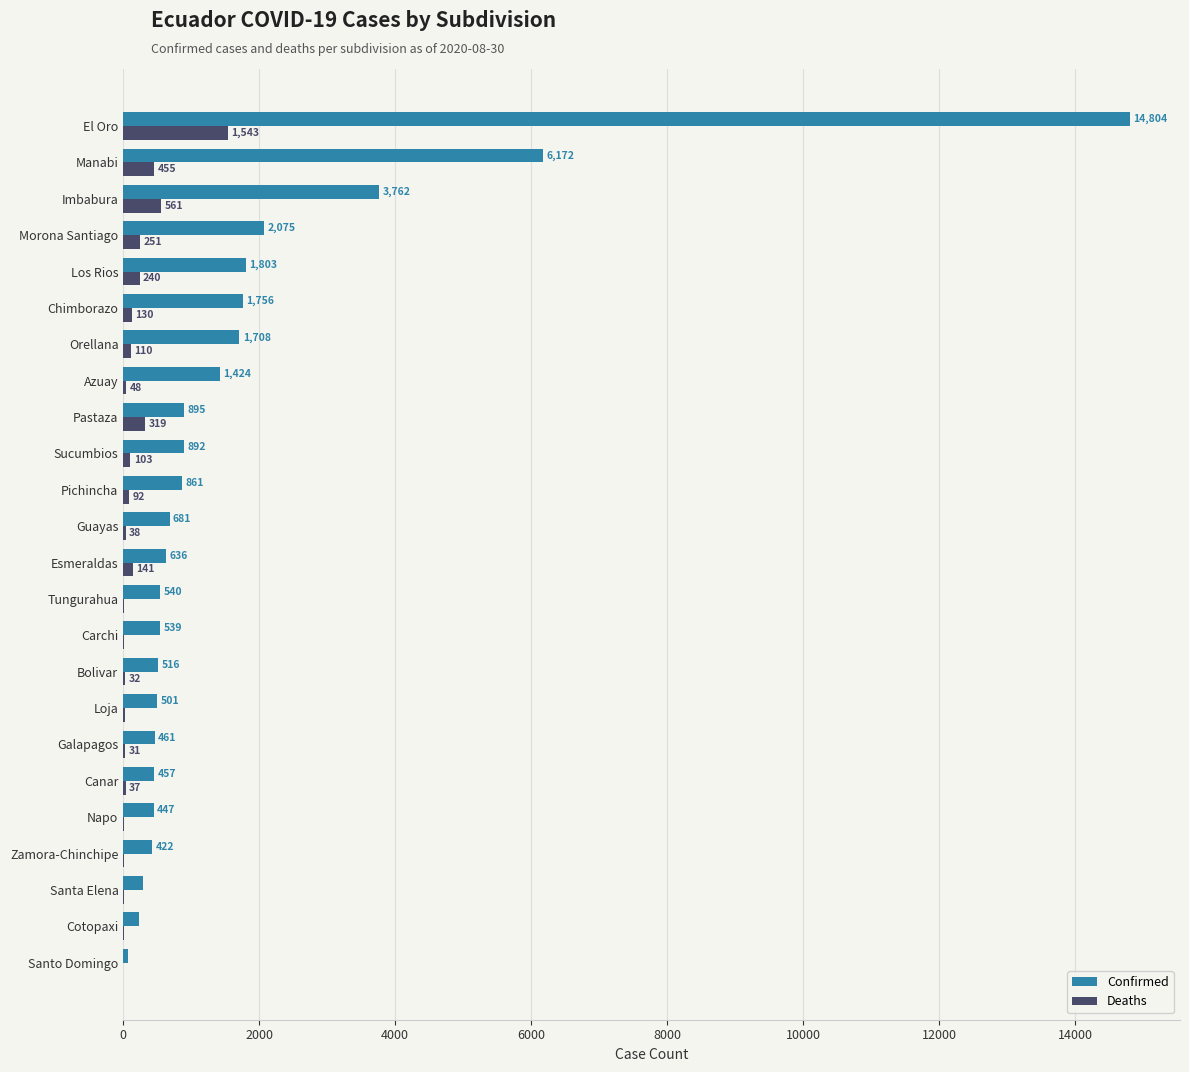

Which category has the highest value in the Deaths series?

El Oro